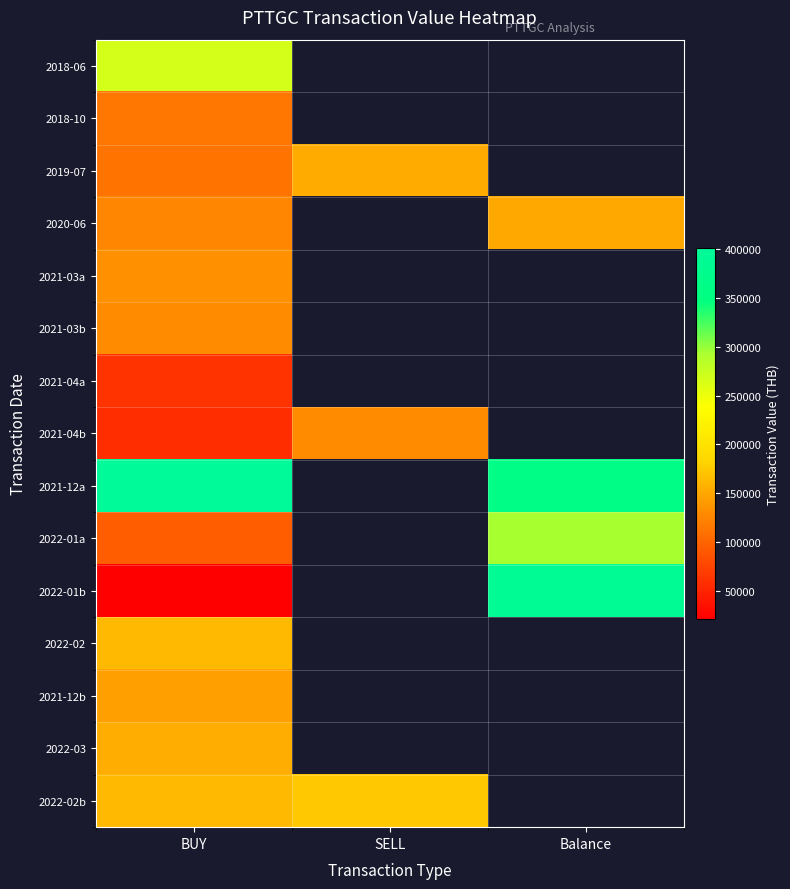

Count the number of categories in the chart.

3